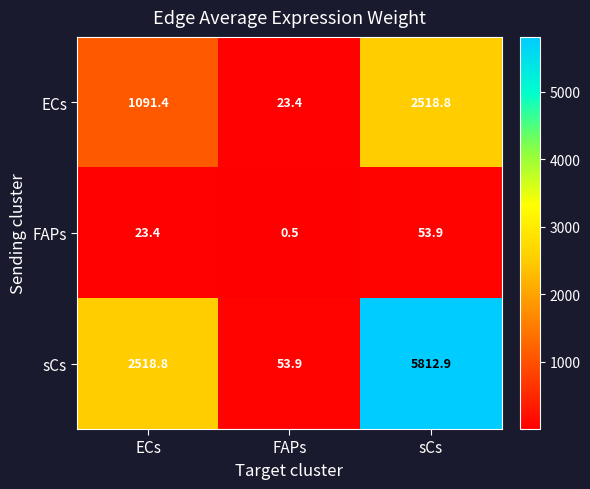

Reading right to left, extract all data points from this chart.

ECs: sCs=2518.8	FAPs=23.4	ECs=1091.4
FAPs: sCs=53.9	FAPs=0.5	ECs=23.4
sCs: sCs=5812.9	FAPs=53.9	ECs=2518.8